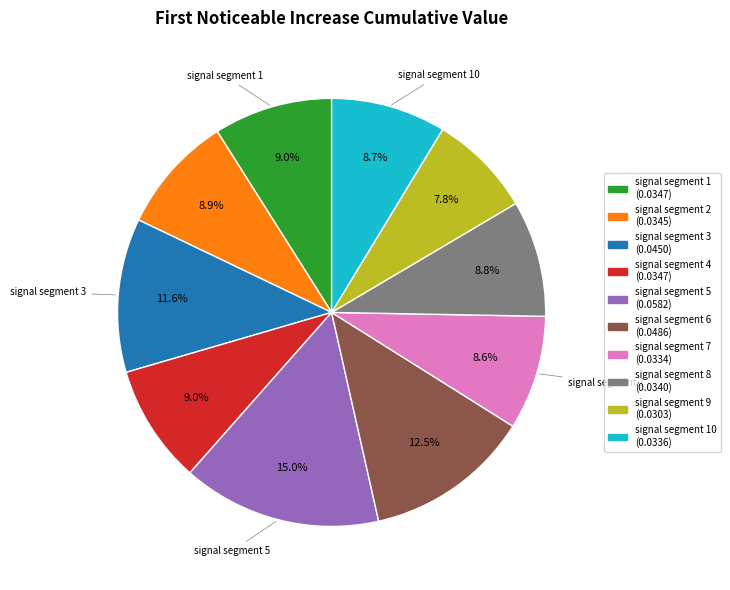

Is there a majority slice in this chart?

No